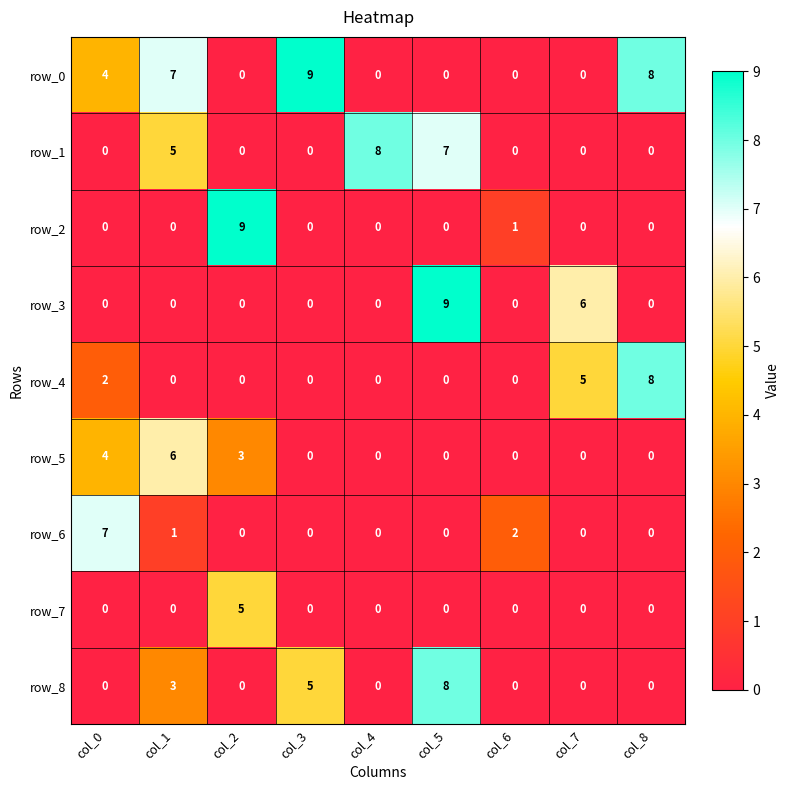

Reading left to right, what are all the values shown in this chart?

row_0: col_0=4	col_1=7	col_2=0	col_3=9	col_4=0	col_5=0	col_6=0	col_7=0	col_8=8
row_1: col_0=0	col_1=5	col_2=0	col_3=0	col_4=8	col_5=7	col_6=0	col_7=0	col_8=0
row_2: col_0=0	col_1=0	col_2=9	col_3=0	col_4=0	col_5=0	col_6=1	col_7=0	col_8=0
row_3: col_0=0	col_1=0	col_2=0	col_3=0	col_4=0	col_5=9	col_6=0	col_7=6	col_8=0
row_4: col_0=2	col_1=0	col_2=0	col_3=0	col_4=0	col_5=0	col_6=0	col_7=5	col_8=8
row_5: col_0=4	col_1=6	col_2=3	col_3=0	col_4=0	col_5=0	col_6=0	col_7=0	col_8=0
row_6: col_0=7	col_1=1	col_2=0	col_3=0	col_4=0	col_5=0	col_6=2	col_7=0	col_8=0
row_7: col_0=0	col_1=0	col_2=5	col_3=0	col_4=0	col_5=0	col_6=0	col_7=0	col_8=0
row_8: col_0=0	col_1=3	col_2=0	col_3=5	col_4=0	col_5=8	col_6=0	col_7=0	col_8=0